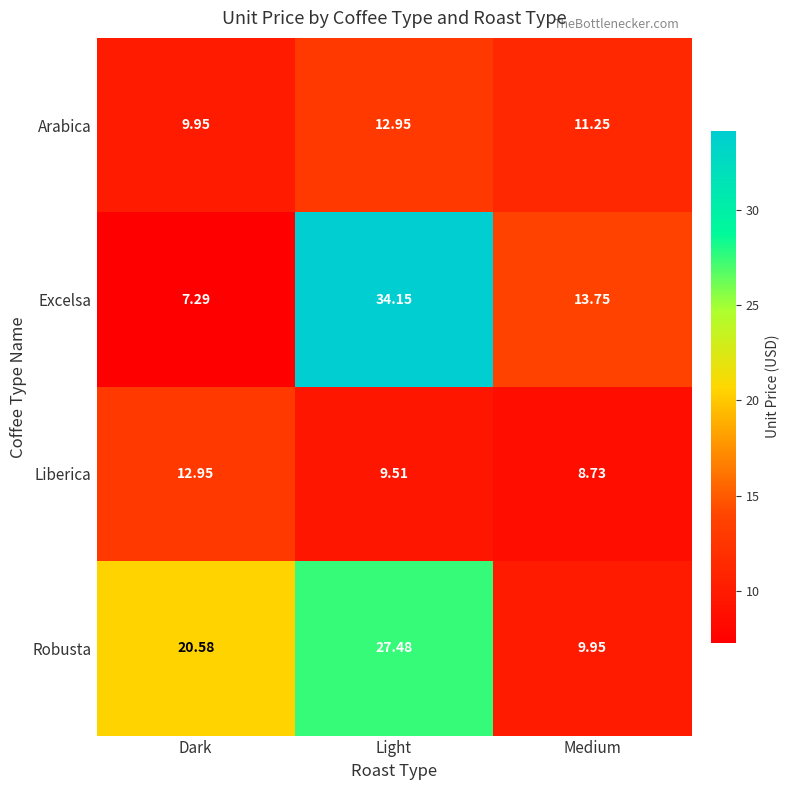

At how many categories does at least one series exceed 7?

3